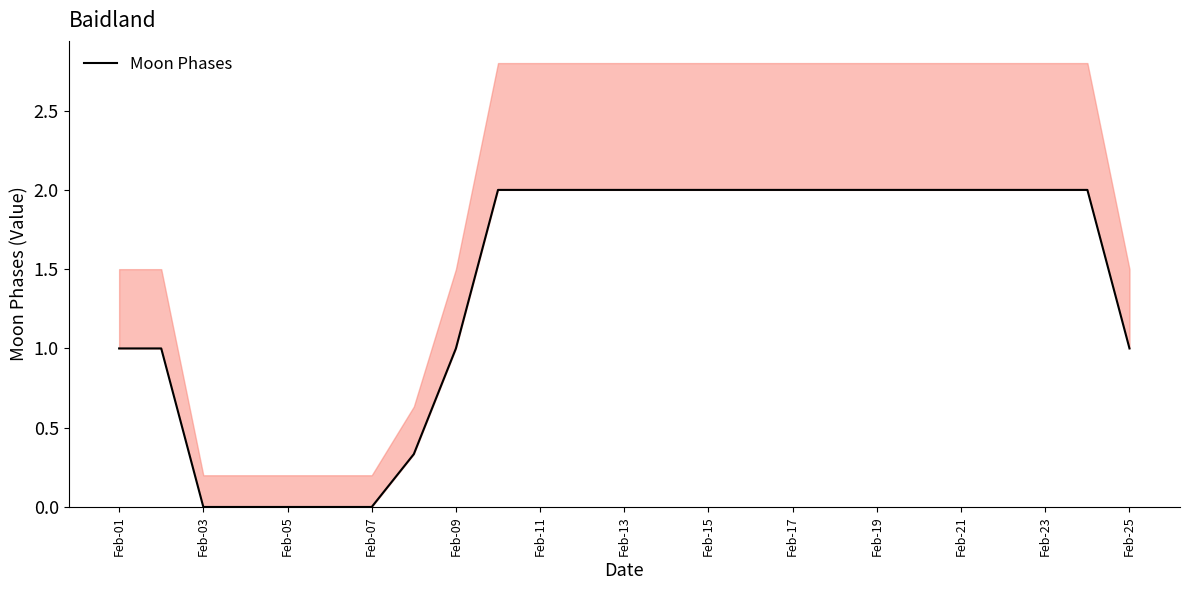

Count the number of values greater than 1.

15